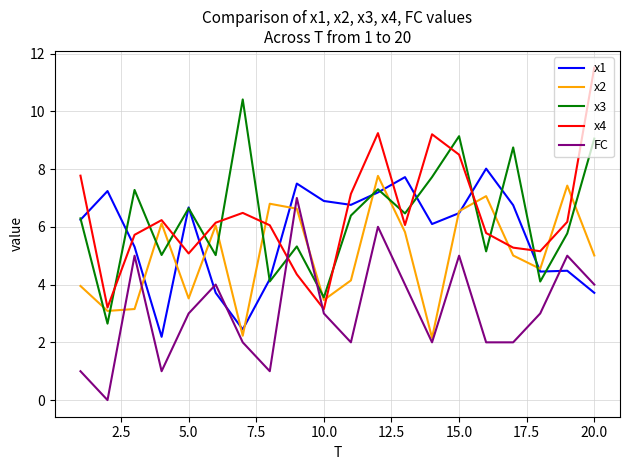

Which series has the widest spread of values?

x4